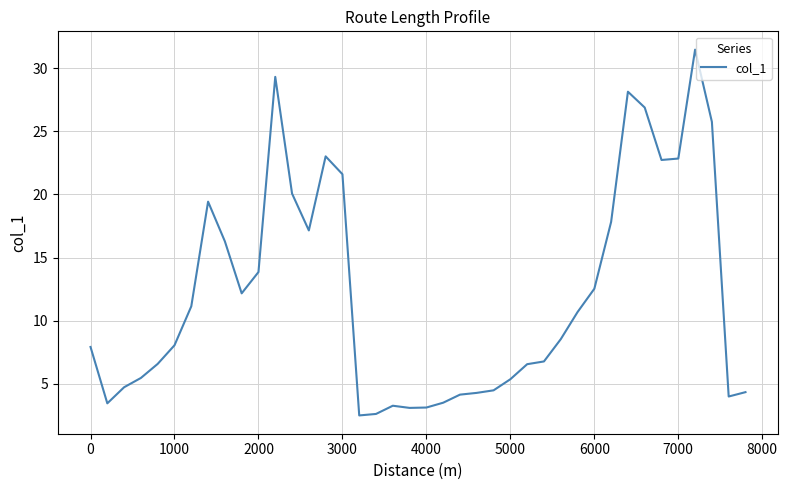

What is the difference between the maximum and minimum values?

28.9